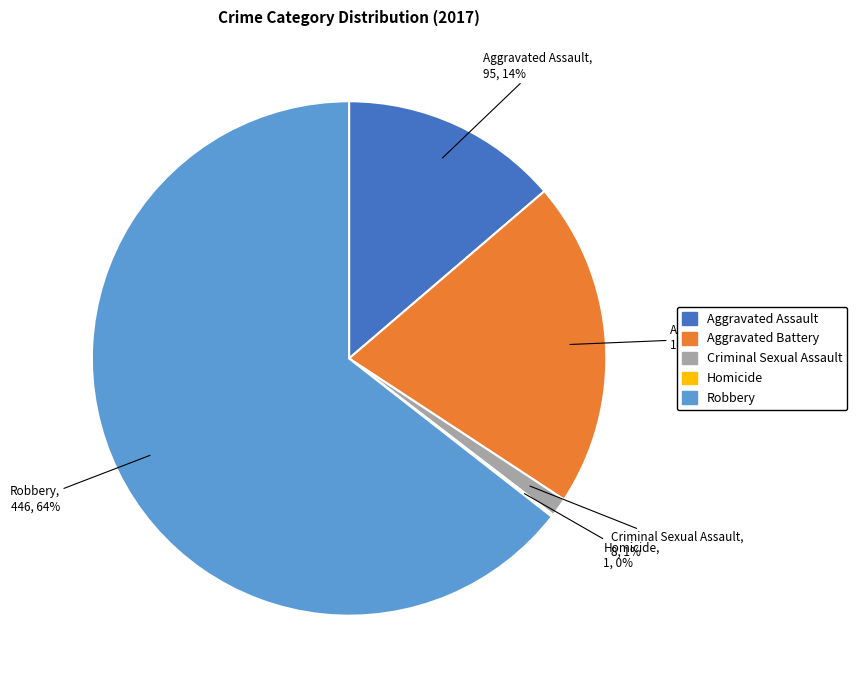

To the nearest percent, what is the average slice percentage?

20%